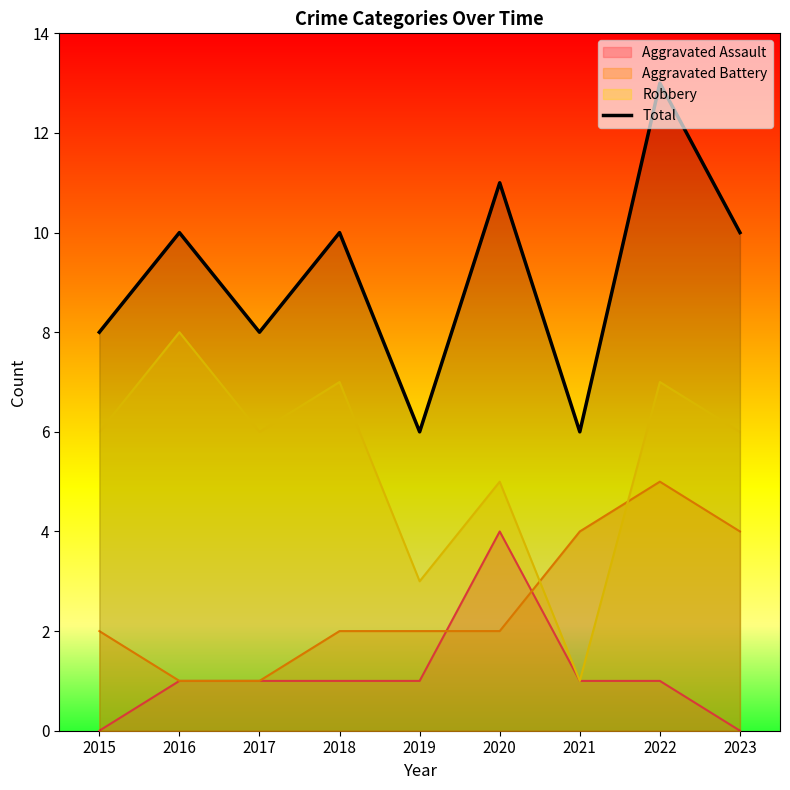

The value at 2020 is 11. True or false?

True